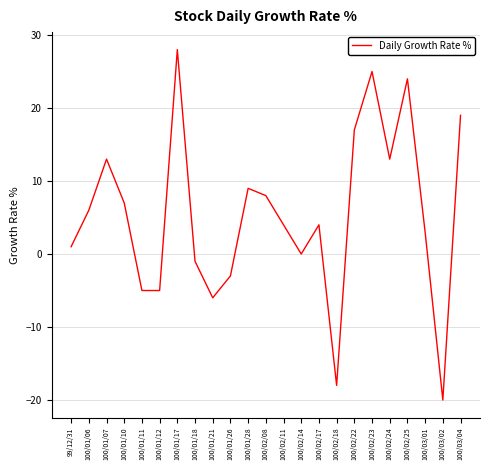

What position from the left is 100/02/18?

16